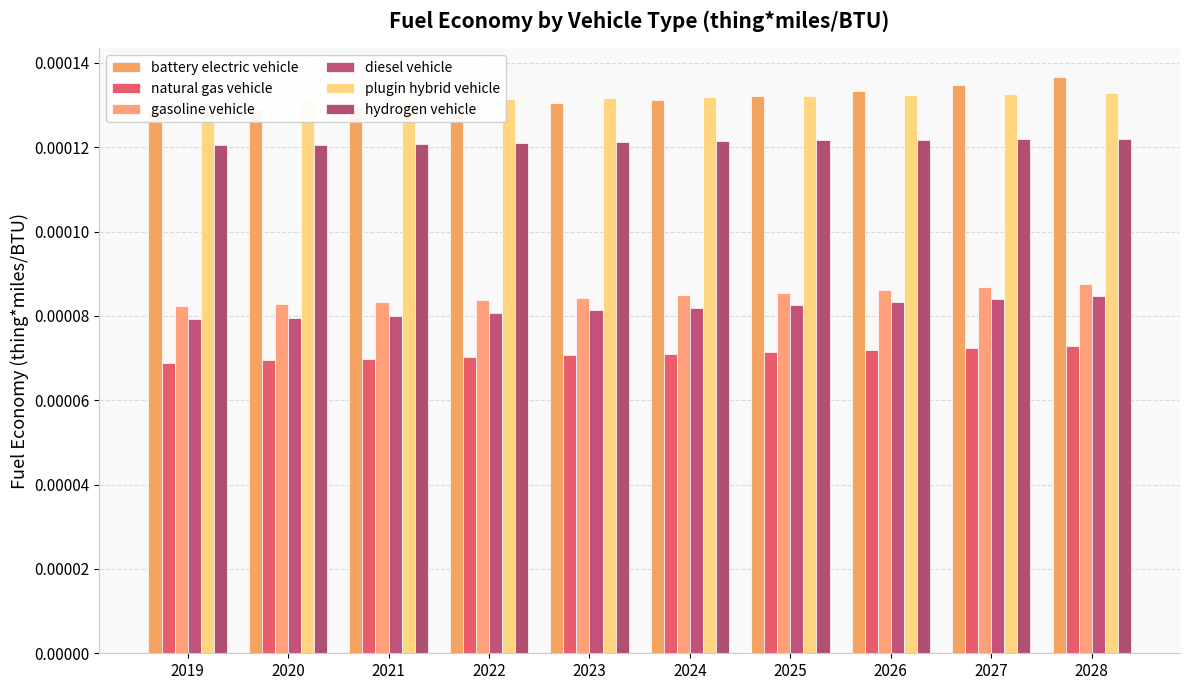

At 2019, list the series in order from largest to smallest.

plugin hybrid vehicle, battery electric vehicle, hydrogen vehicle, gasoline vehicle, diesel vehicle, natural gas vehicle